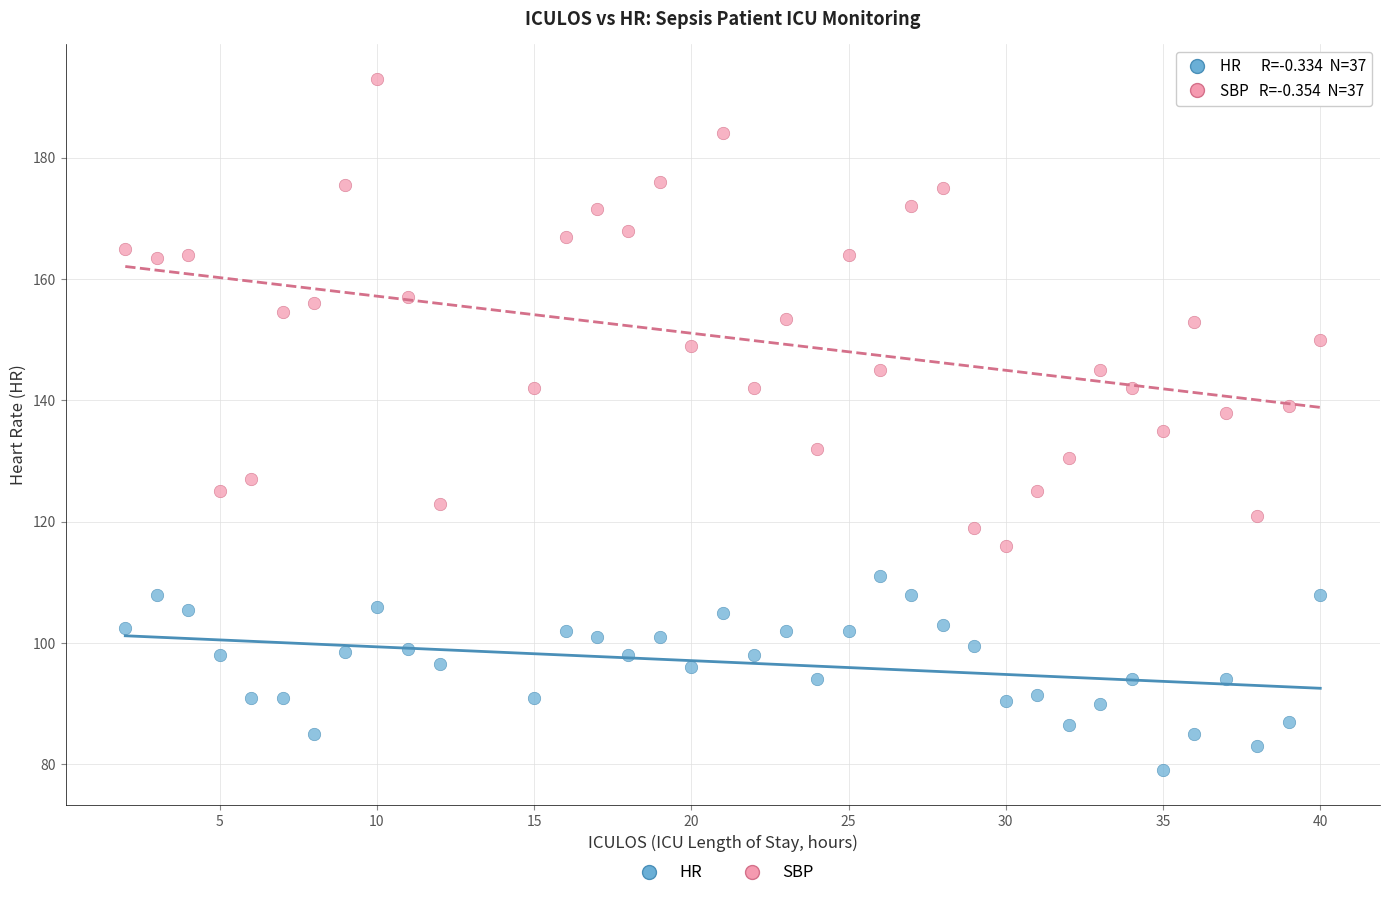

Across all data points, what is the range of X values (max minus min)?

38.0